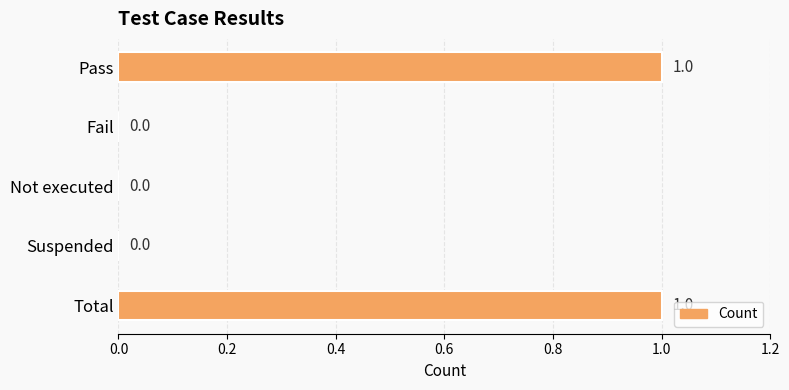

How many values are between 0 and 1?

5